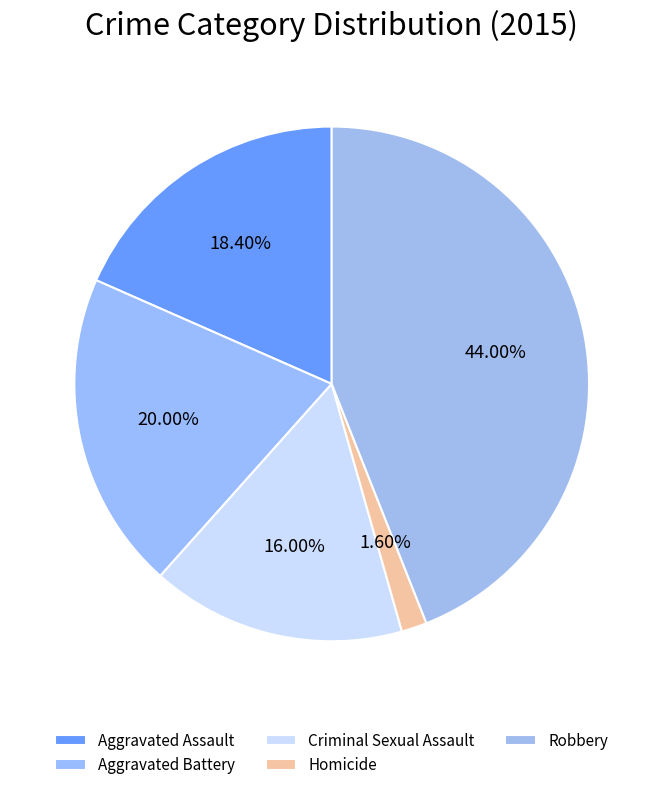

To the nearest percent, what is the average slice percentage?

20%